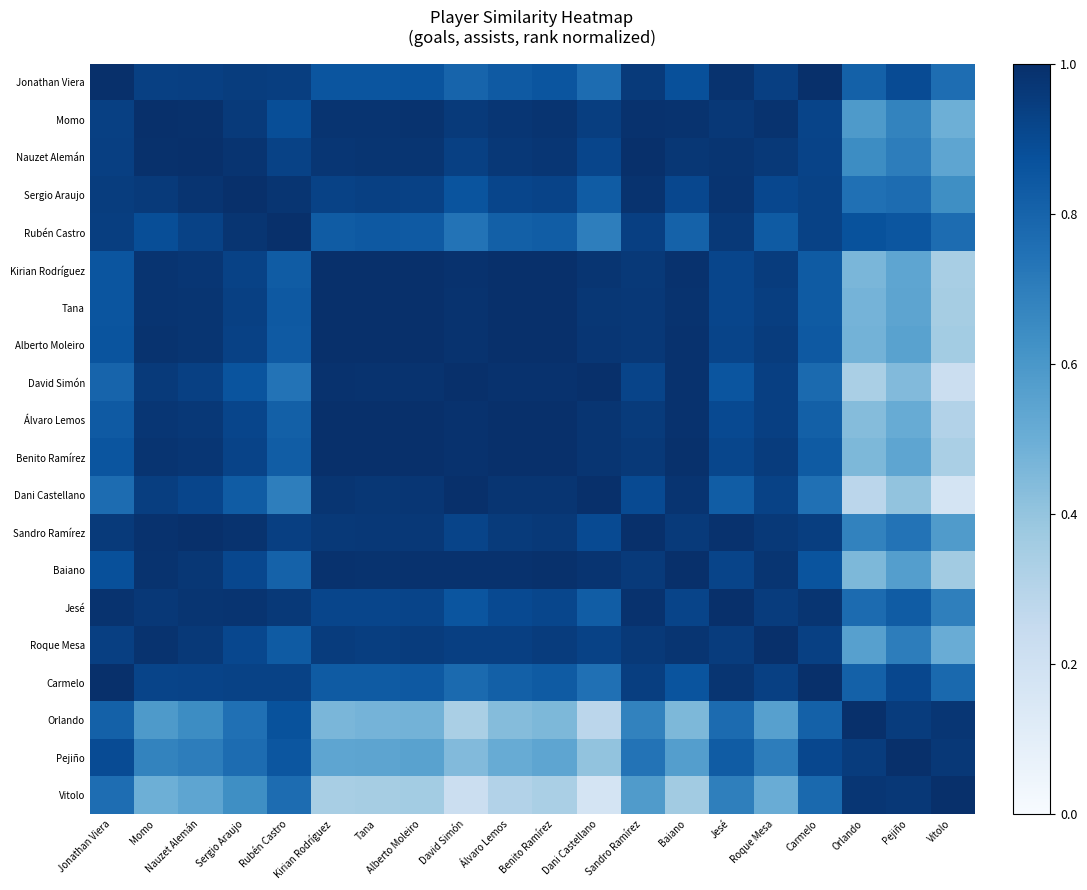

Between Rubén Castro and Dani Castellano, which is larger?

Rubén Castro